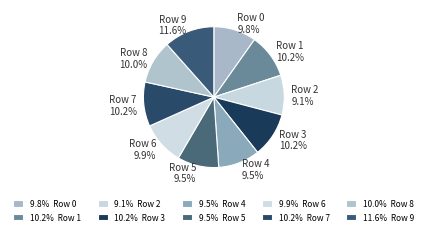

What is the largest slice in the pie chart?

Row 9